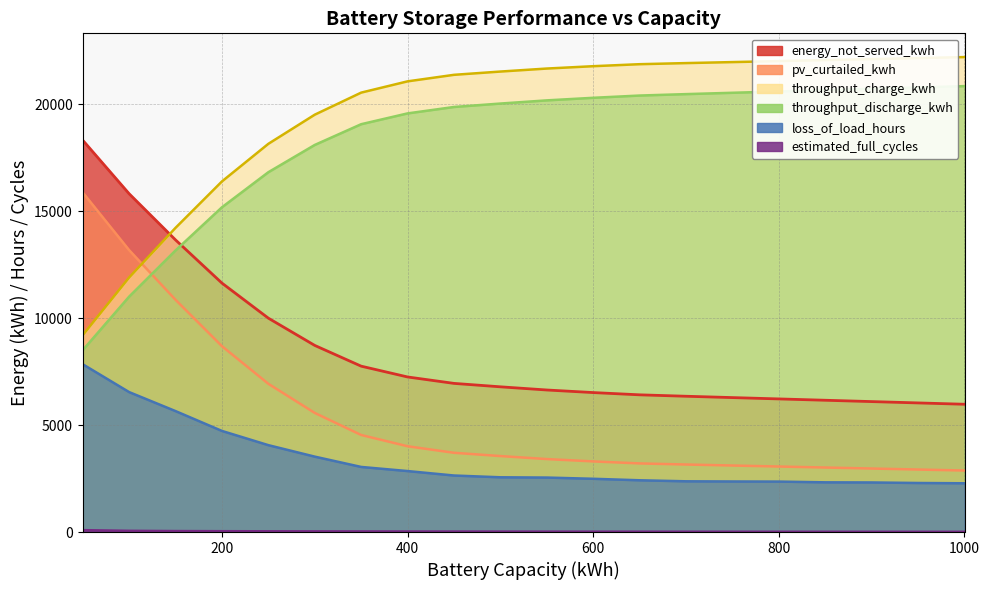

Which series has the largest range (max minus min)?

throughput_charge_kwh